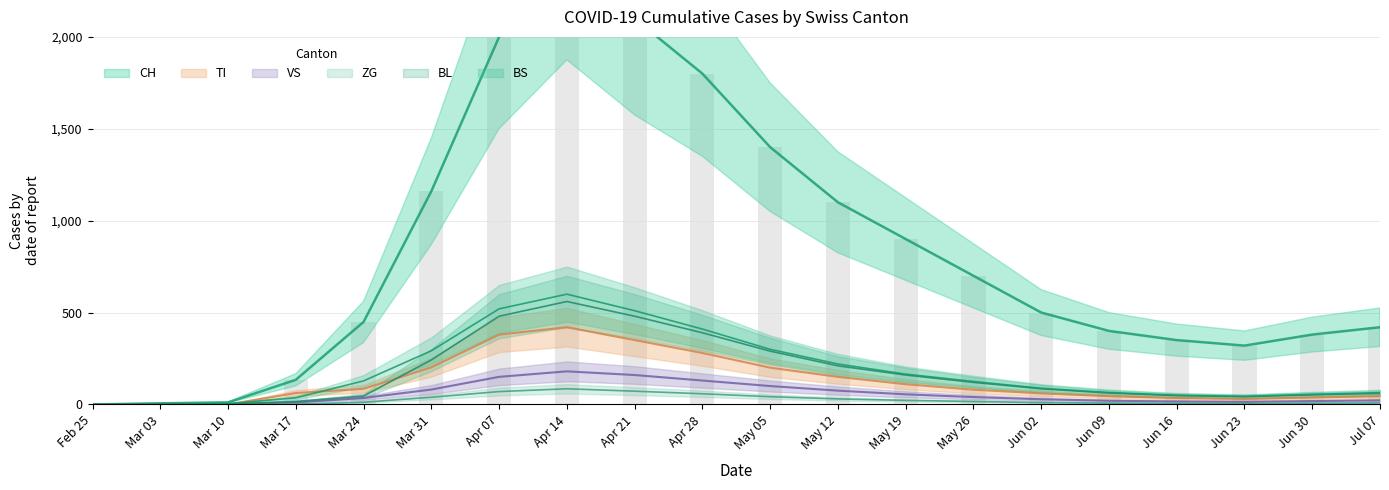

What value does the ZG series have at Jun 02, to the nearest 10?

10